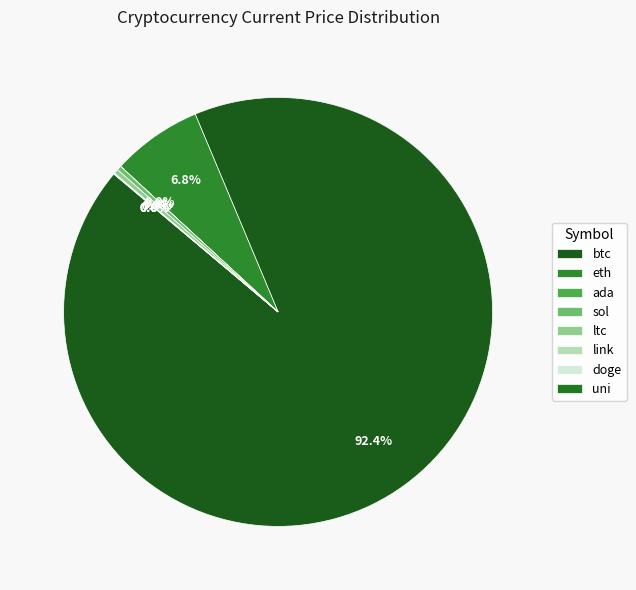

Which slice is the largest?

btc